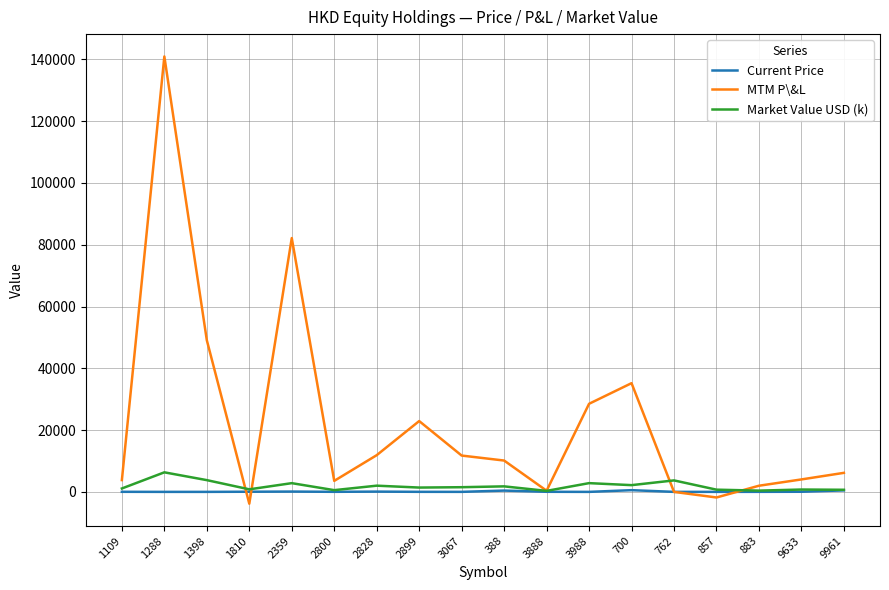

Does the chart have visible grid lines?

Yes